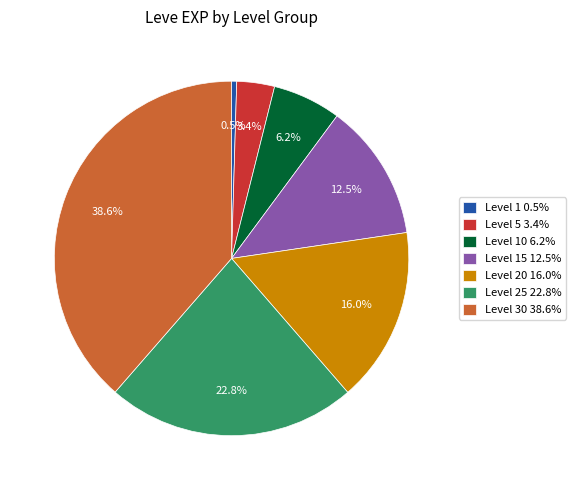

Rank the categories by value from highest to lowest.

Level 30 38.6%, Level 25 22.8%, Level 20 16.0%, Level 15 12.5%, Level 10 6.2%, Level 5 3.4%, Level 1 0.5%